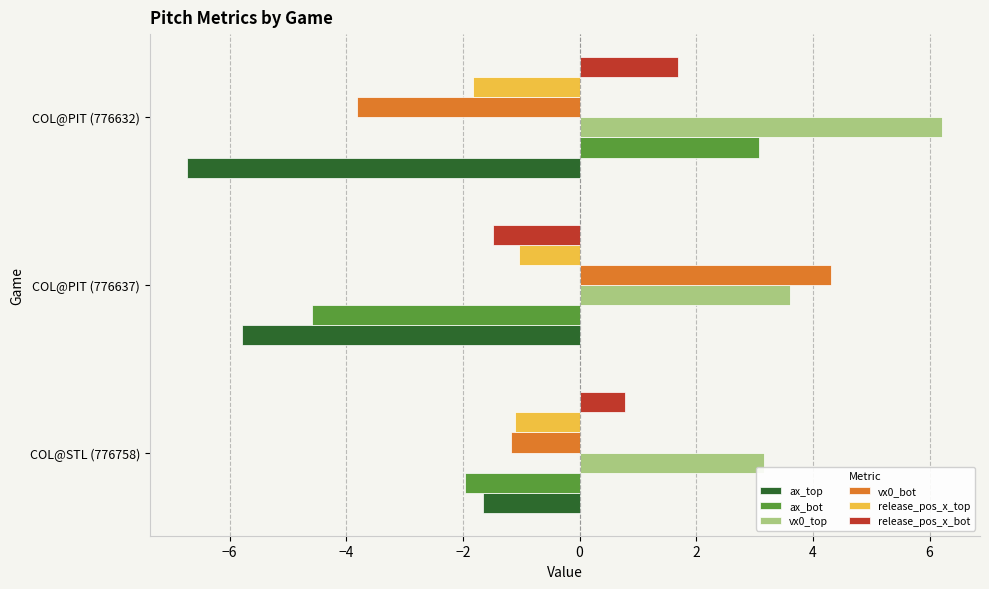

List the series in order of their peak value, highest first.

vx0_top, vx0_bot, ax_bot, release_pos_x_bot, release_pos_x_top, ax_top